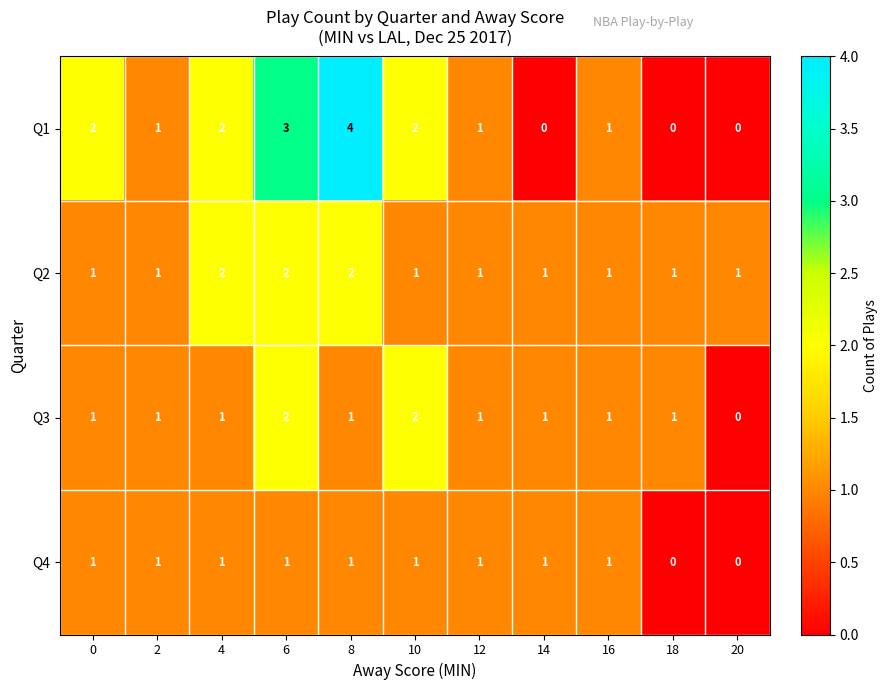

What is the sum of all Q4 values?

9